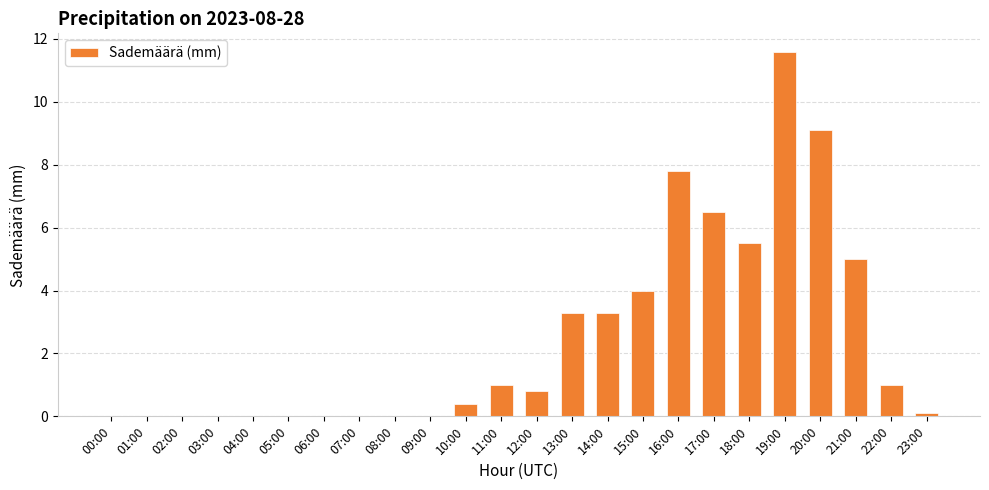

What is the sum of all values?

59.4